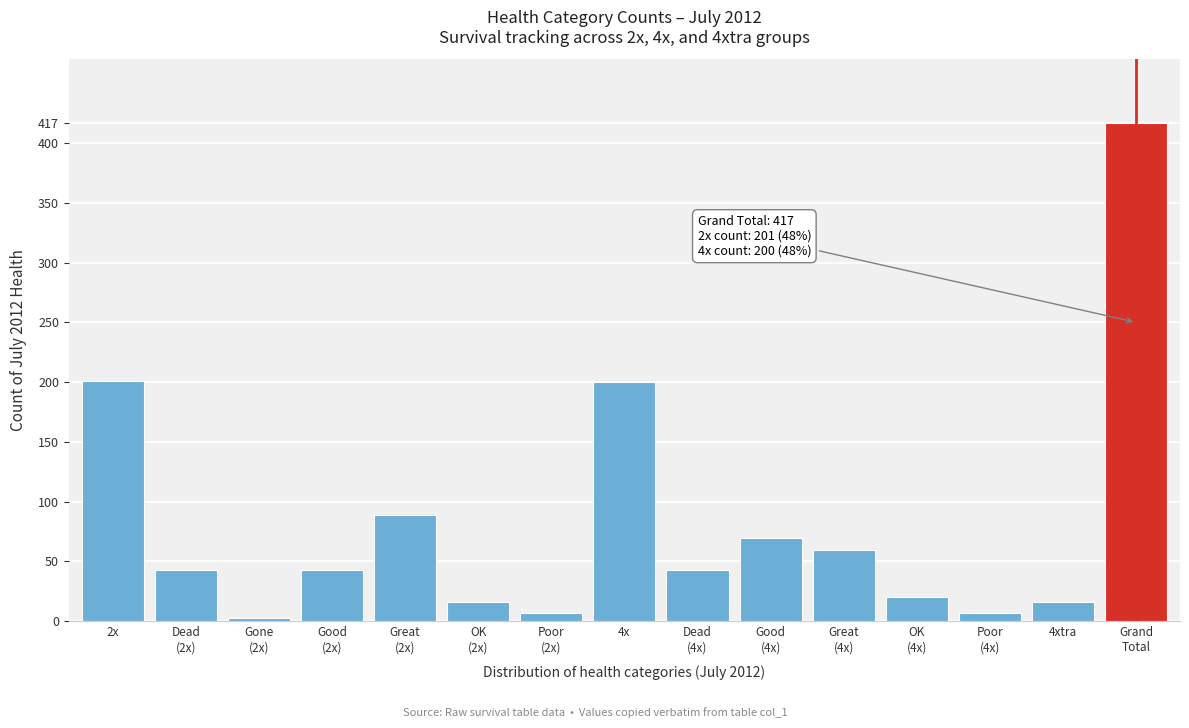

What is the maximum value shown in the chart?

417